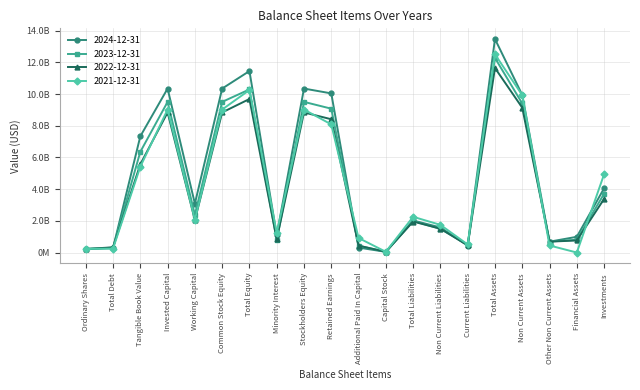

Which series changed the most between Common Stock Equity and Capital Stock?

2024-12-31